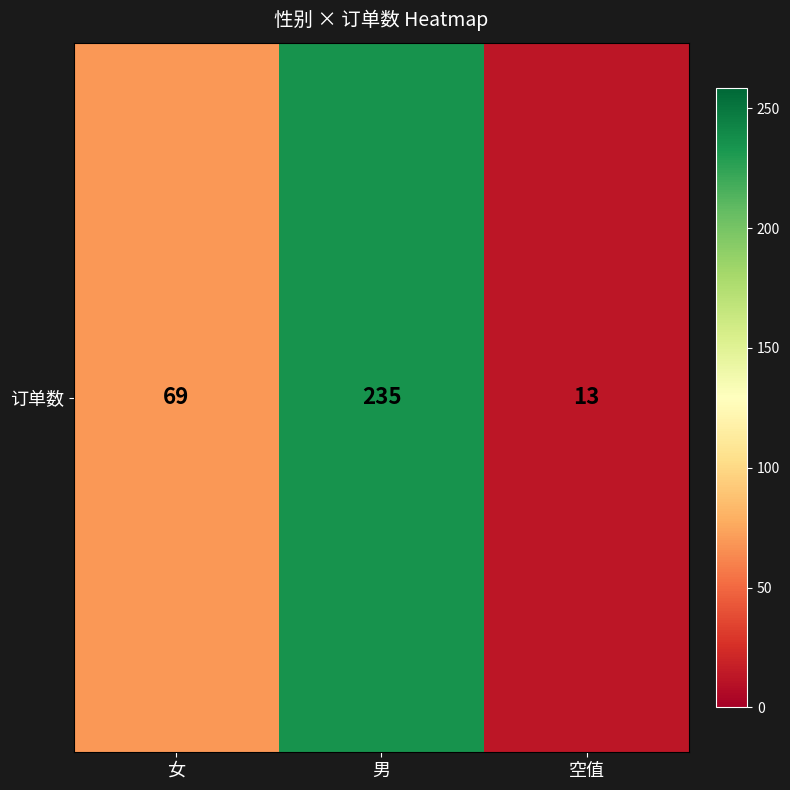

How many data points are less than 69?

1